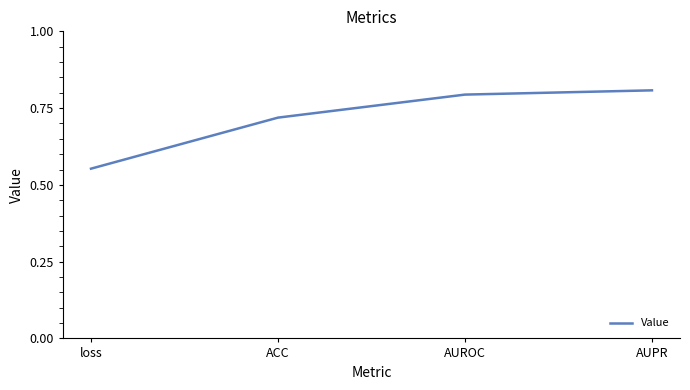

At which category does the chart reach its peak across all series?

AUPR